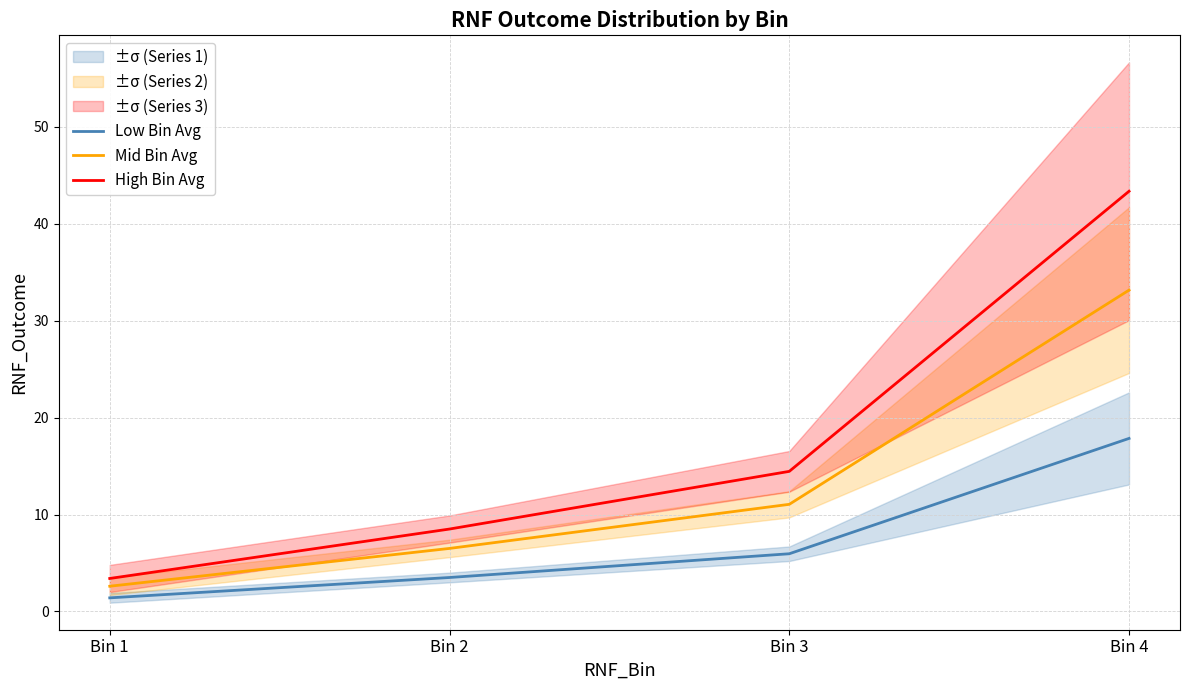

What is the value of the Mid Bin Avg point at the 4th from the left?

33.1